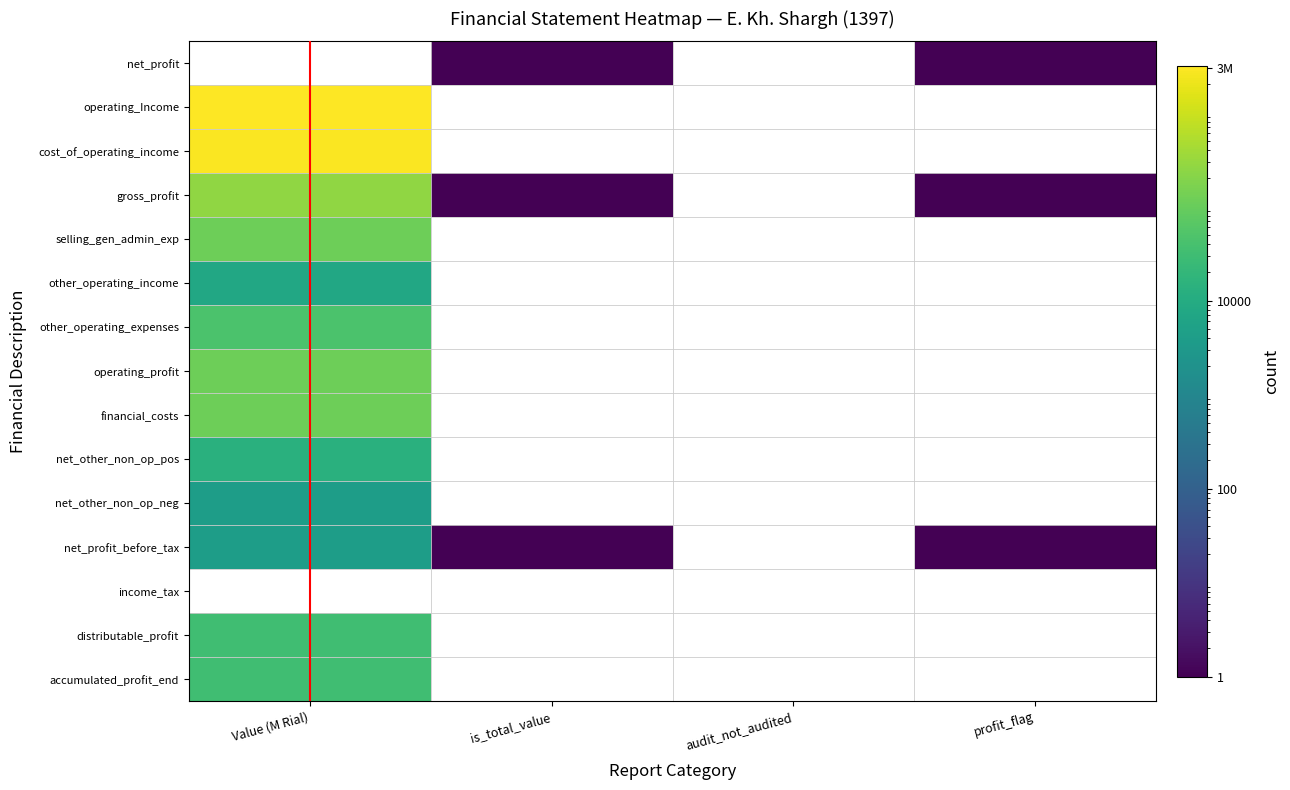

Which category has the highest value across all series?

Value (M Rial)